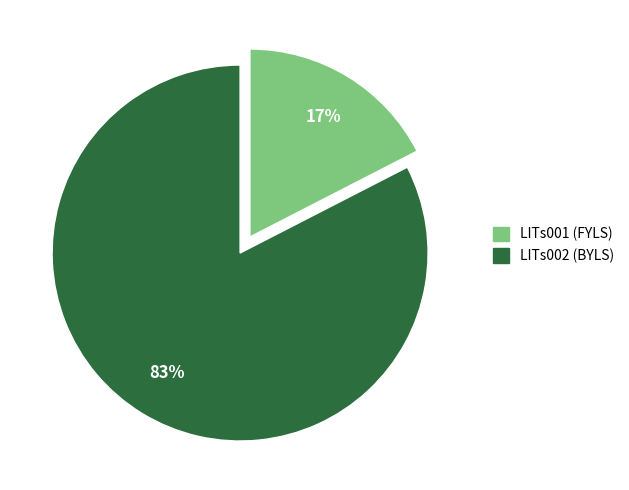

Does LITs002 account for over 50% of the chart?

Yes